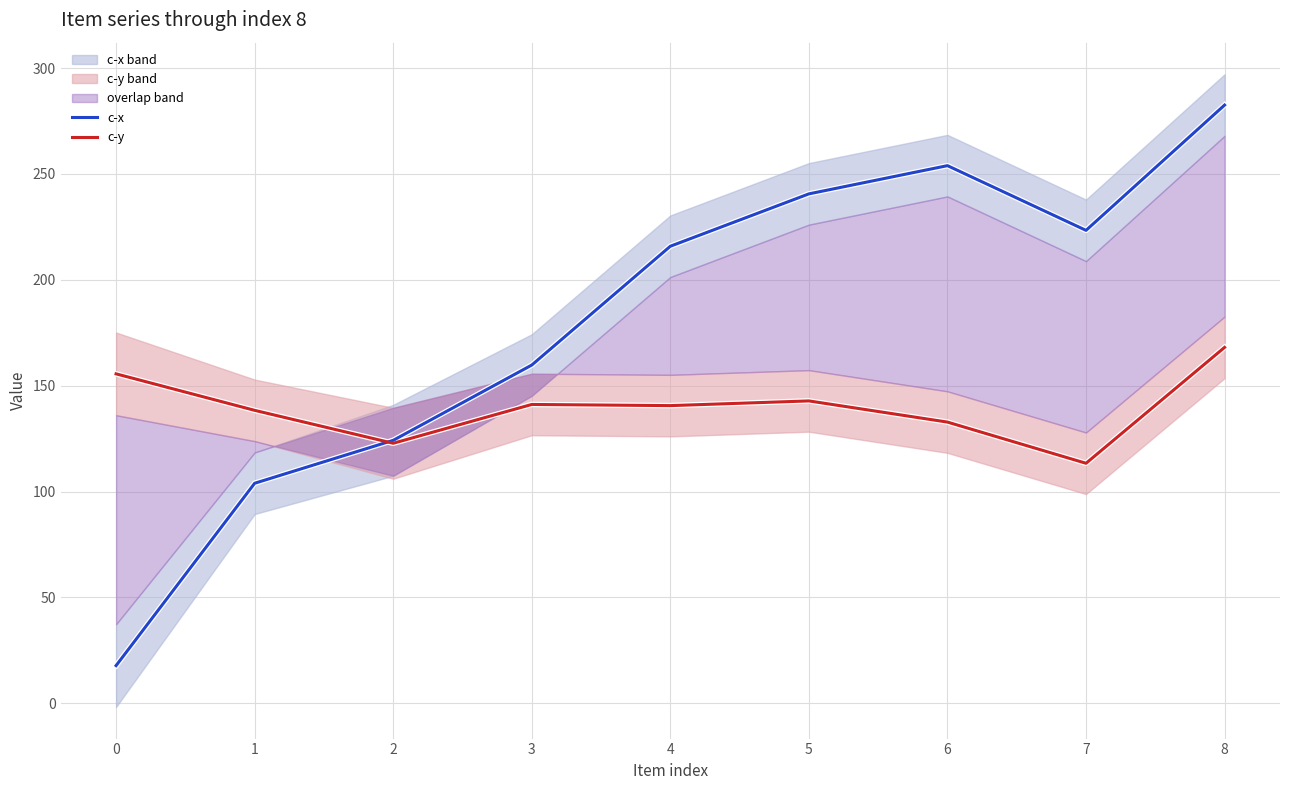

Reading left to right, list all the values displayed in this chart.

c-x: 17.8	103.9	124.2	159.7	215.8	240.6	253.9	223.3	282.5
c-y: 155.6	138.3	122.8	141.1	140.6	142.8	132.8	113.3	168.1